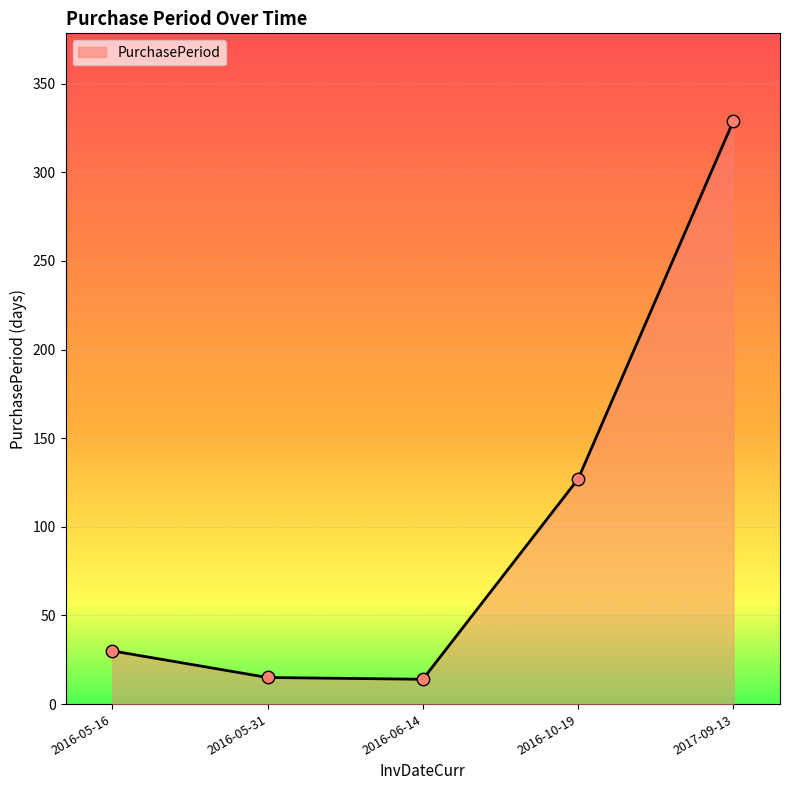

What is the ratio of the value at 2016-10-19 to the value at 2016-05-31?

8.5